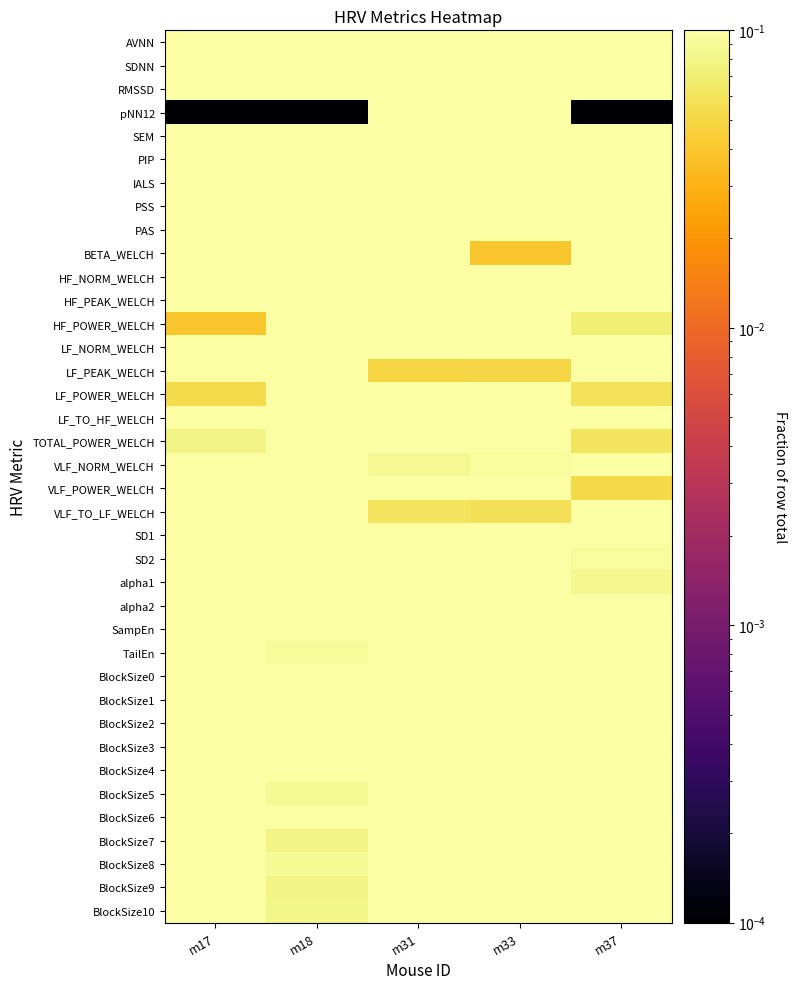

Which series changed the most between m18 and m31?

pNN12